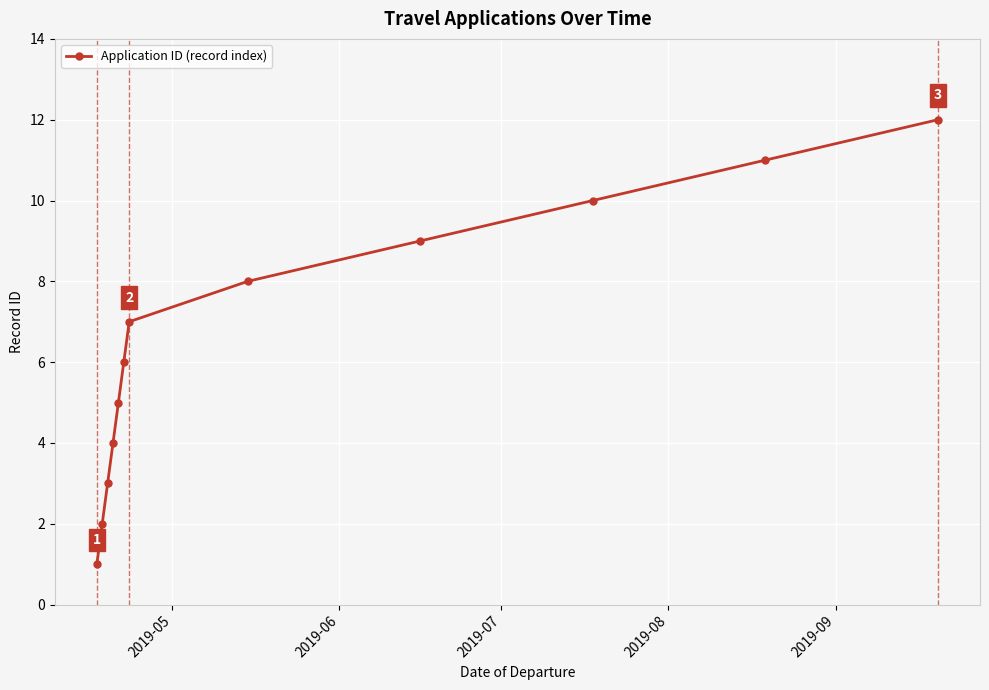

True or false: the data has more than 0 interior local peaks.

False